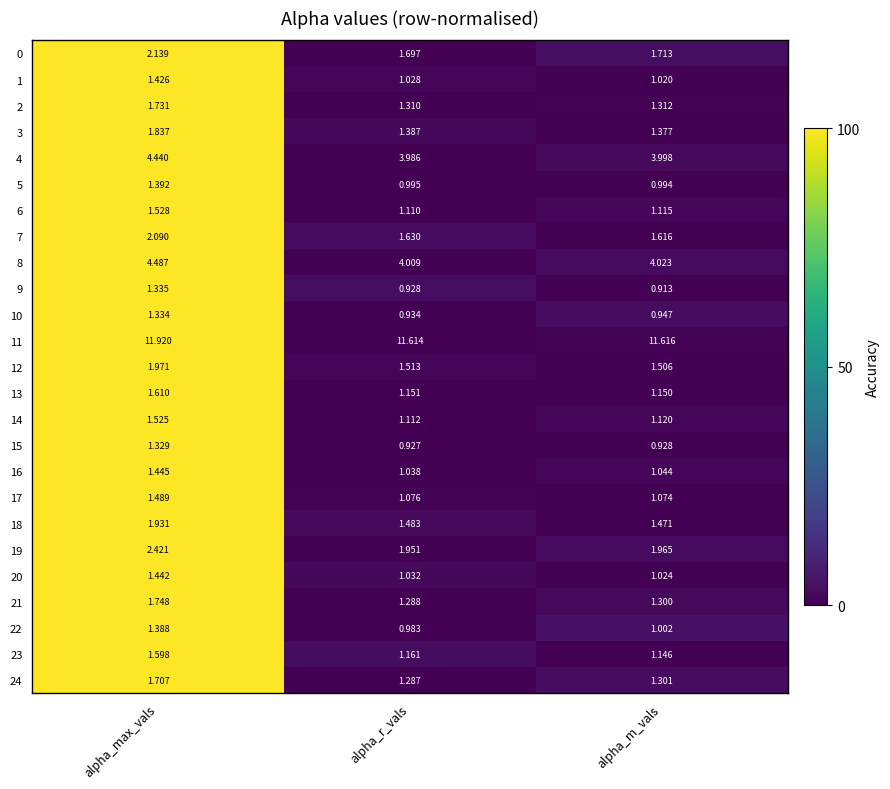

Is the value of 17 at alpha_max_vals greater than the value of 16 at alpha_max_vals?

Yes